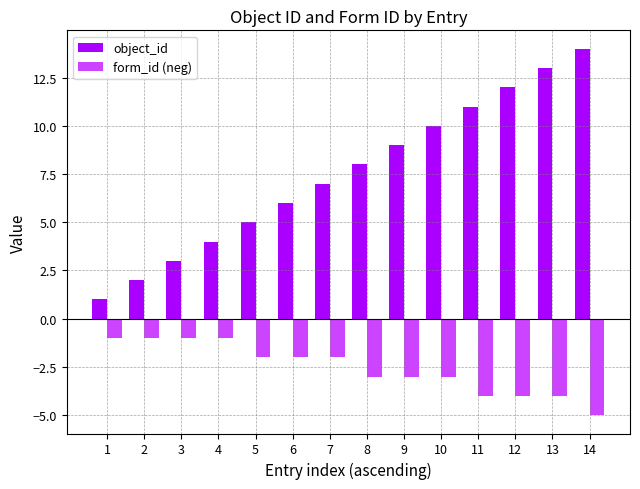

The value of object_id at 7 is 4. True or false?

False